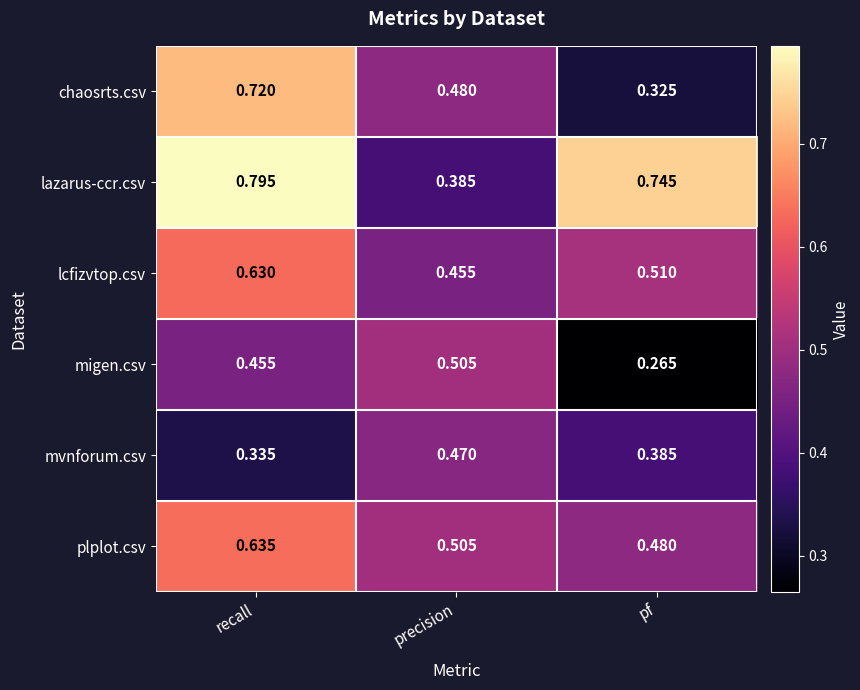

Which series has the largest range (max minus min)?

lazarus-ccr.csv